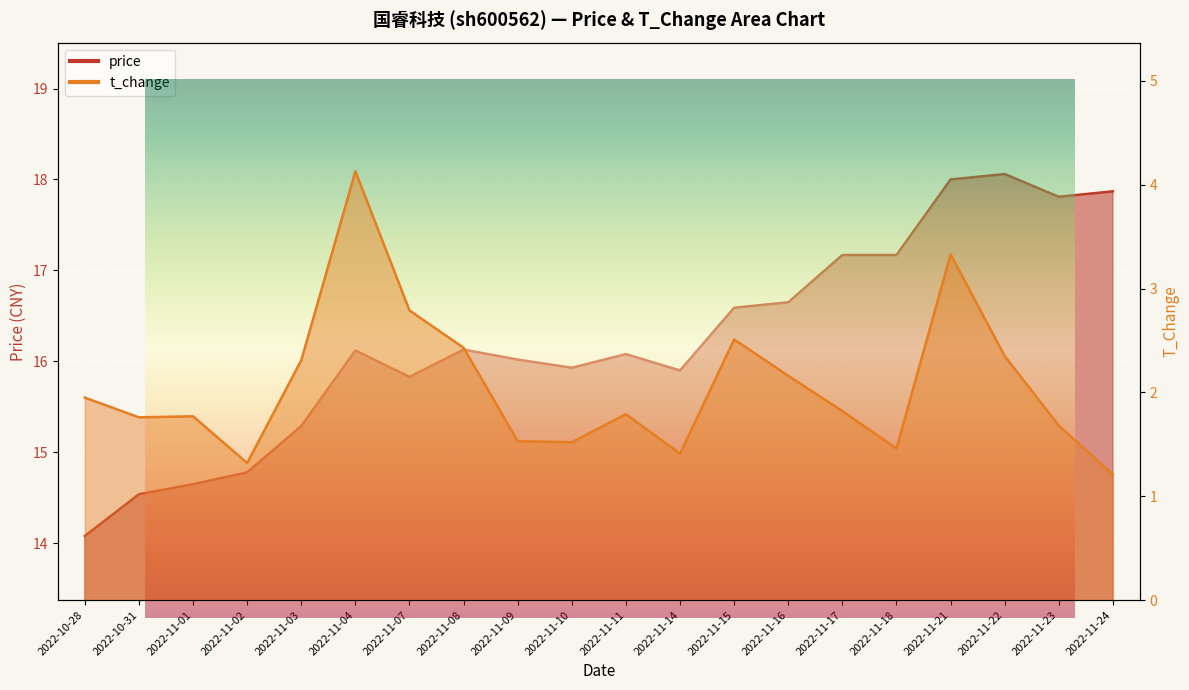

Which label corresponds to the smallest value in the chart?

2022-11-24